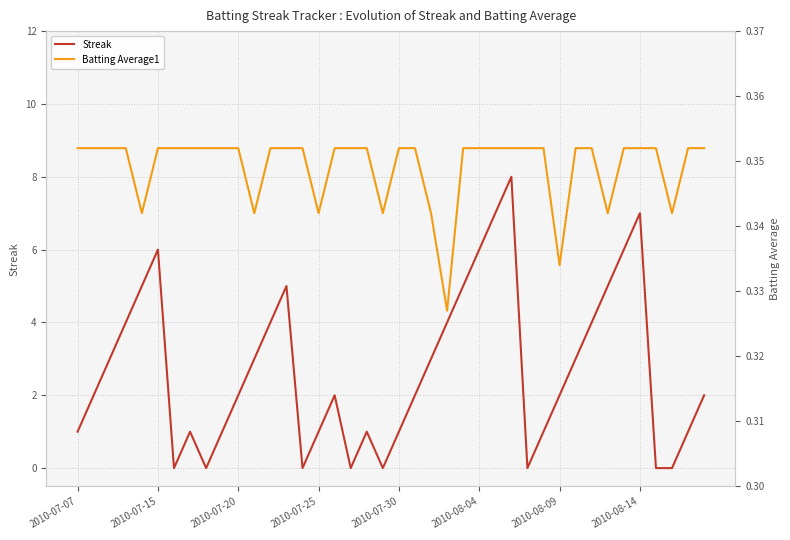

Does the chart display data point markers on the line(s)?

No